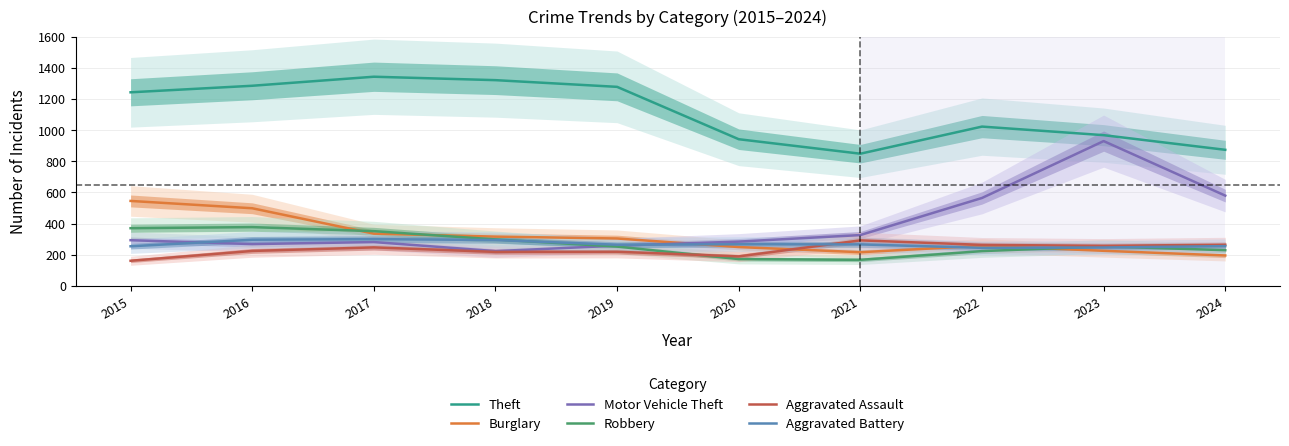

Where is the first local minimum for Motor Vehicle Theft?

2016